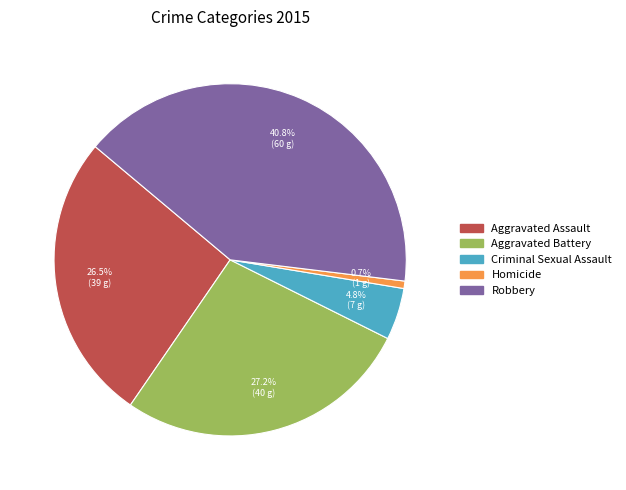

Which category has the smallest portion of the pie?

Homicide